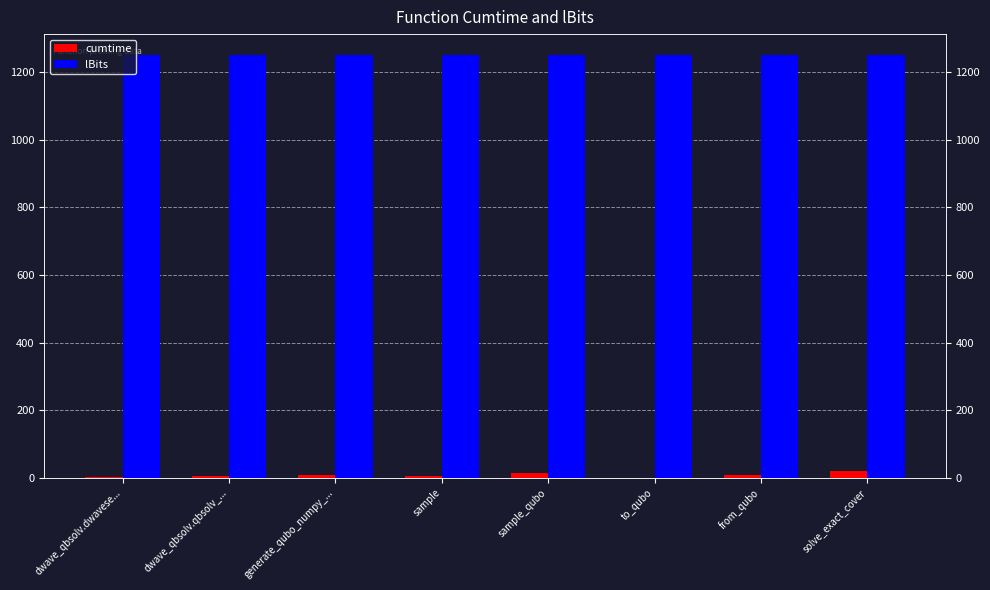

What is the difference between the maximum and minimum values in the cumtime series?

19.0